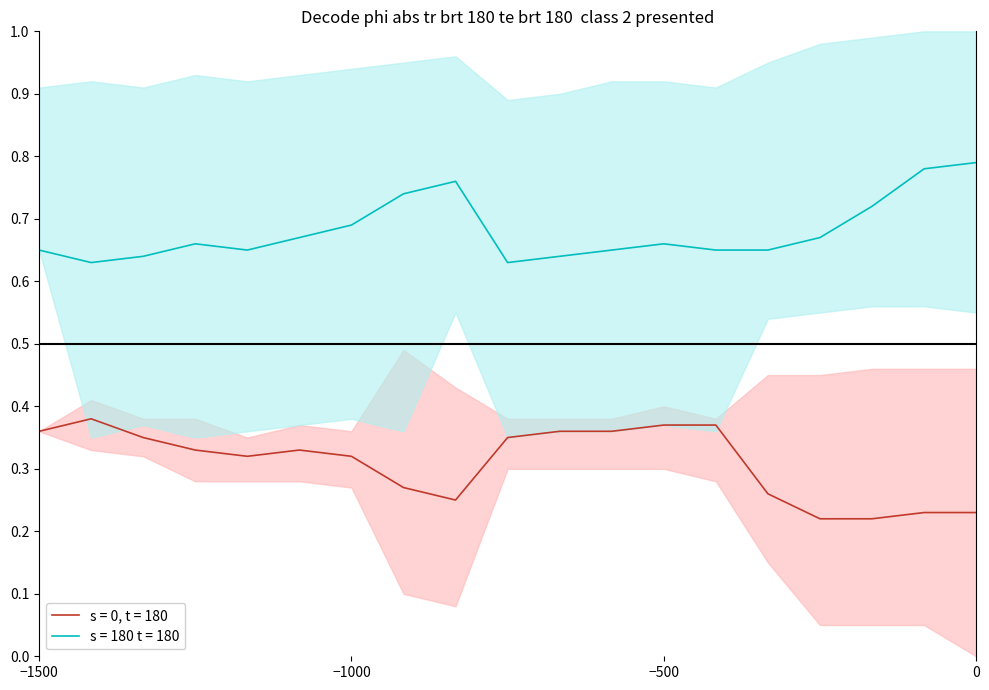

True or false: s = 0, t = 180 has a value of 0.6 at −1500.

False